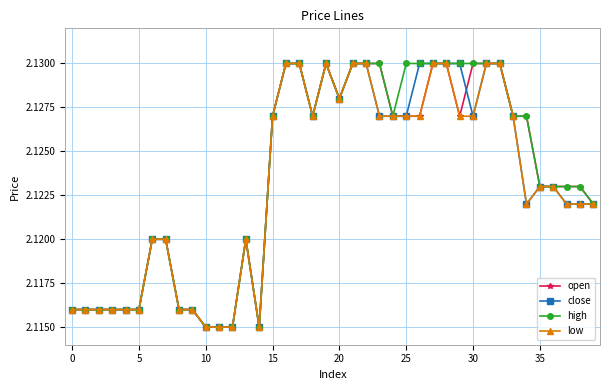

What are all the series names shown in the legend?

open, close, high, low